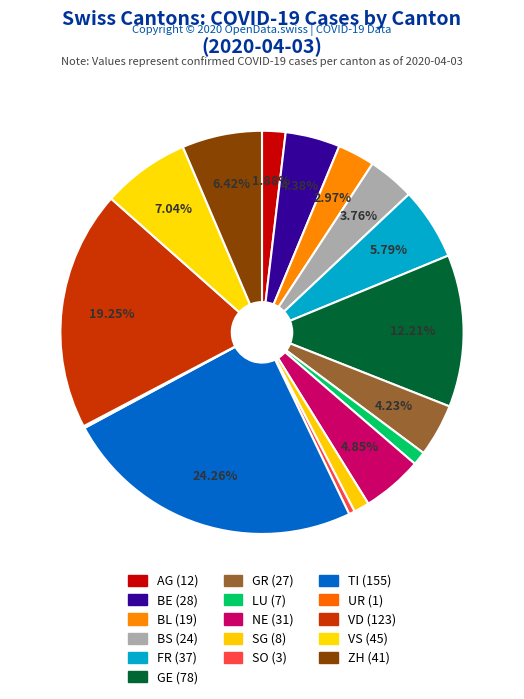

Which has a higher value, NE or UR?

NE